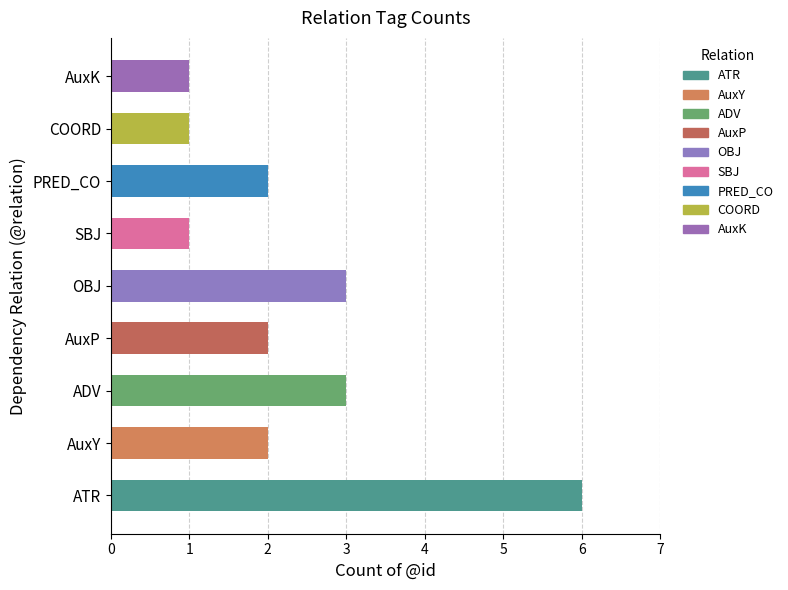

What is the difference between the maximum and minimum values?

5